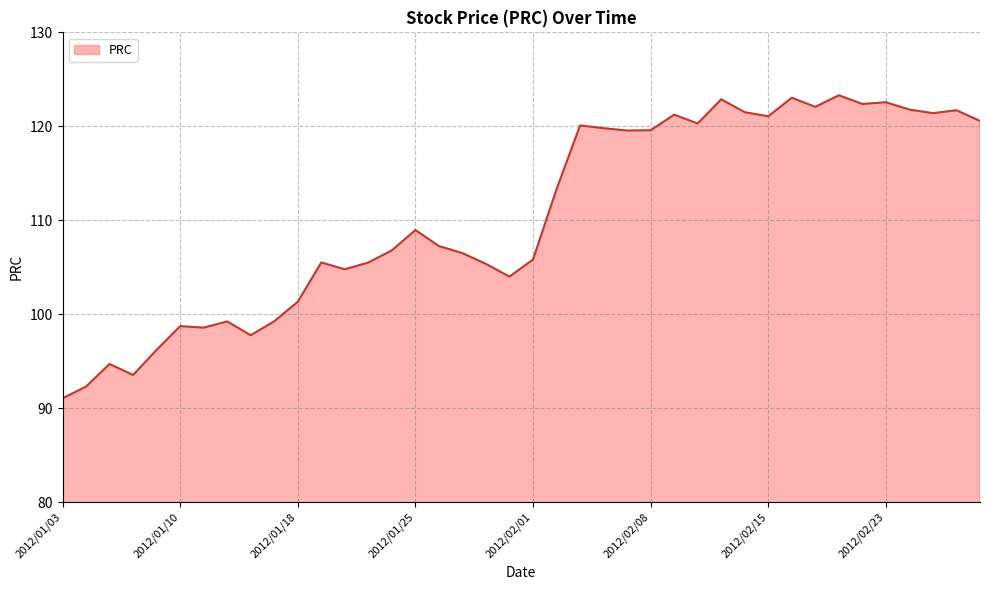

What is the maximum value shown in the chart?

123.3